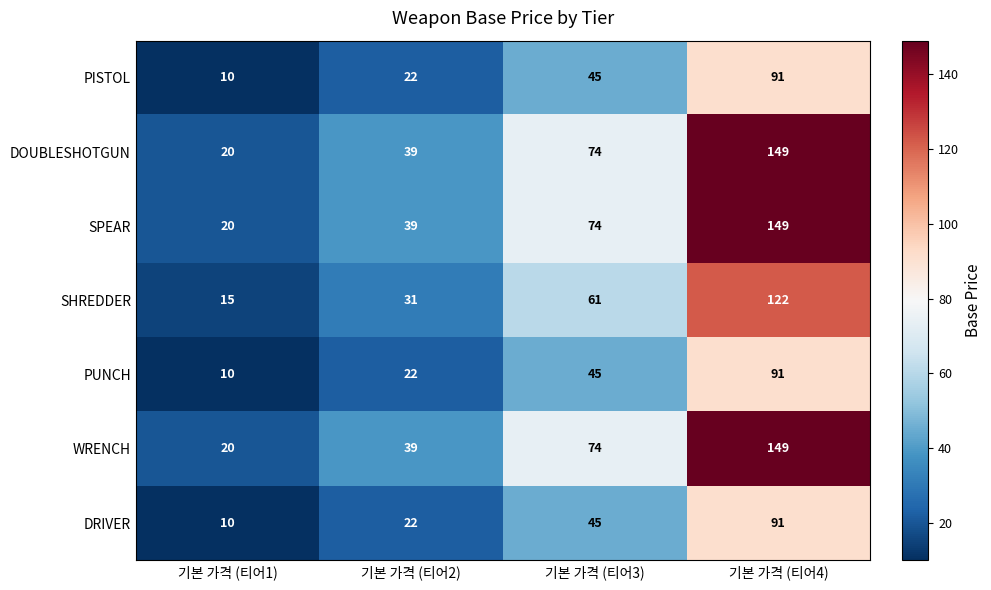

Rank the categories by SHREDDER value from lowest to highest.

기본 가격 (티어1), 기본 가격 (티어2), 기본 가격 (티어3), 기본 가격 (티어4)